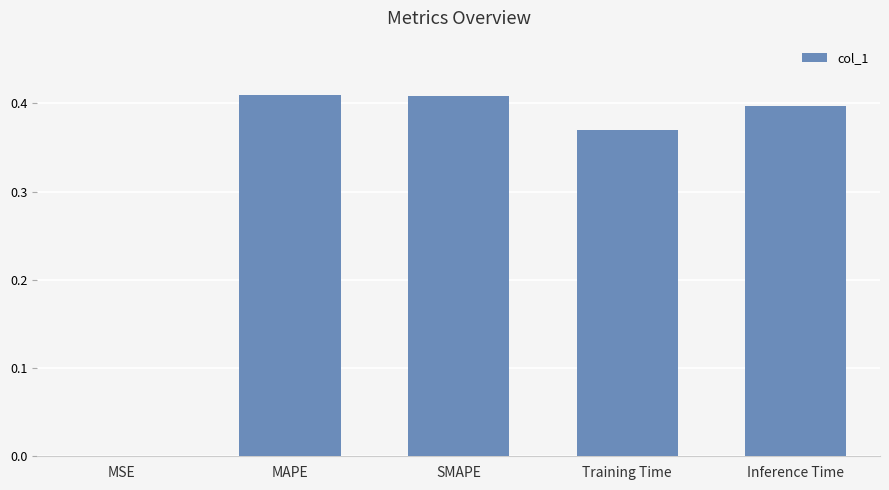

The chart shows a value of 0.6 at Training Time. True or false?

False